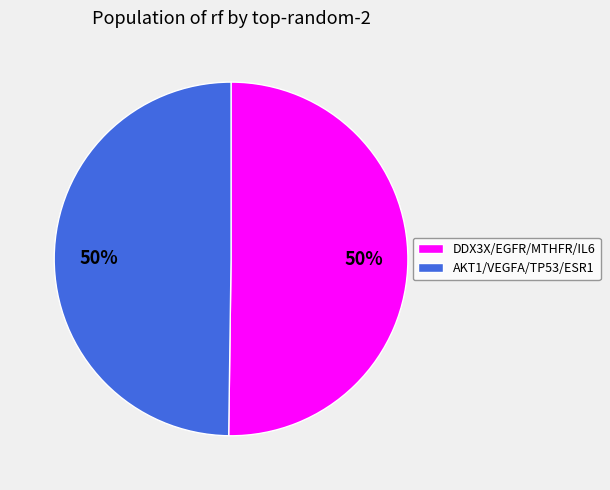

To the nearest percent, what is the average slice percentage?

50%